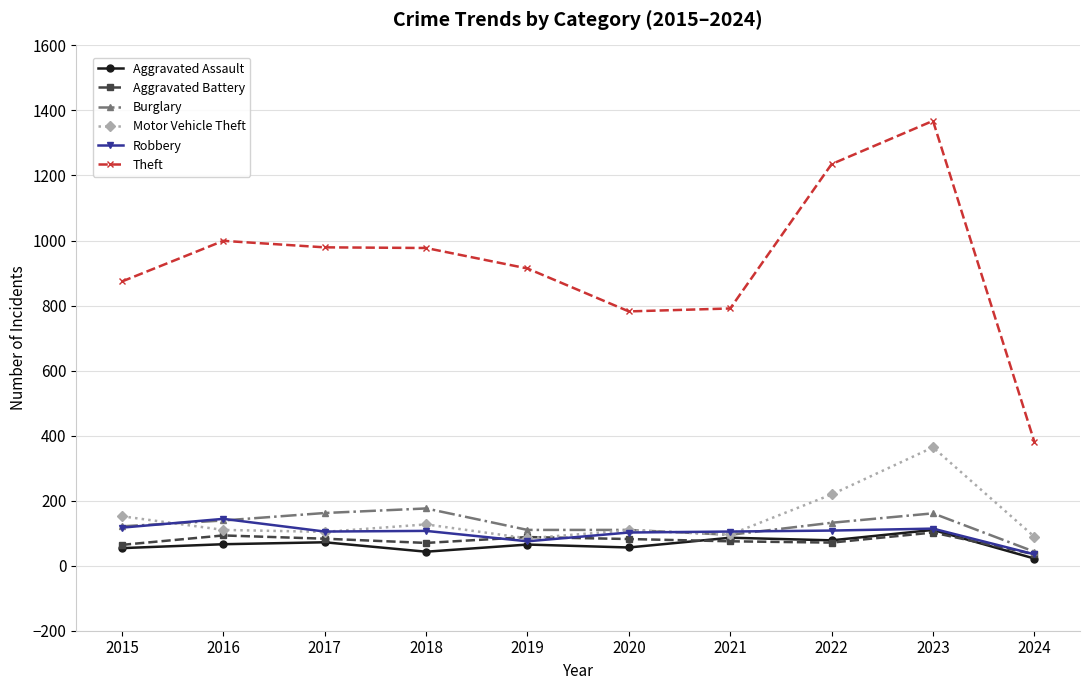

Which series has the largest range (max minus min)?

Theft